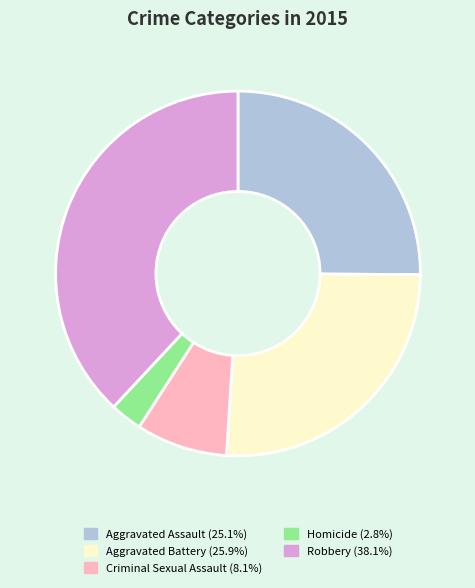

Is there a majority slice in this chart?

No